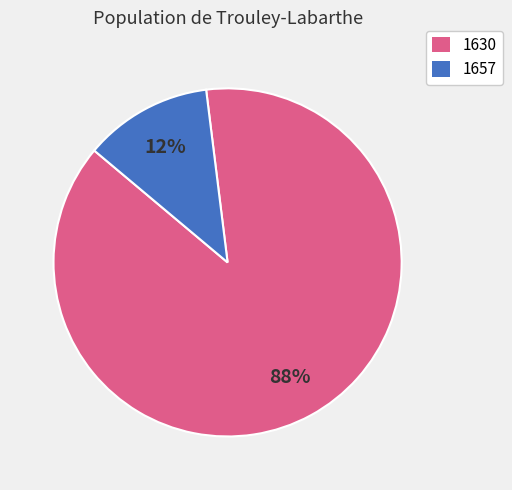

The 1630 slice represents 88% of the pie. True or false?

True